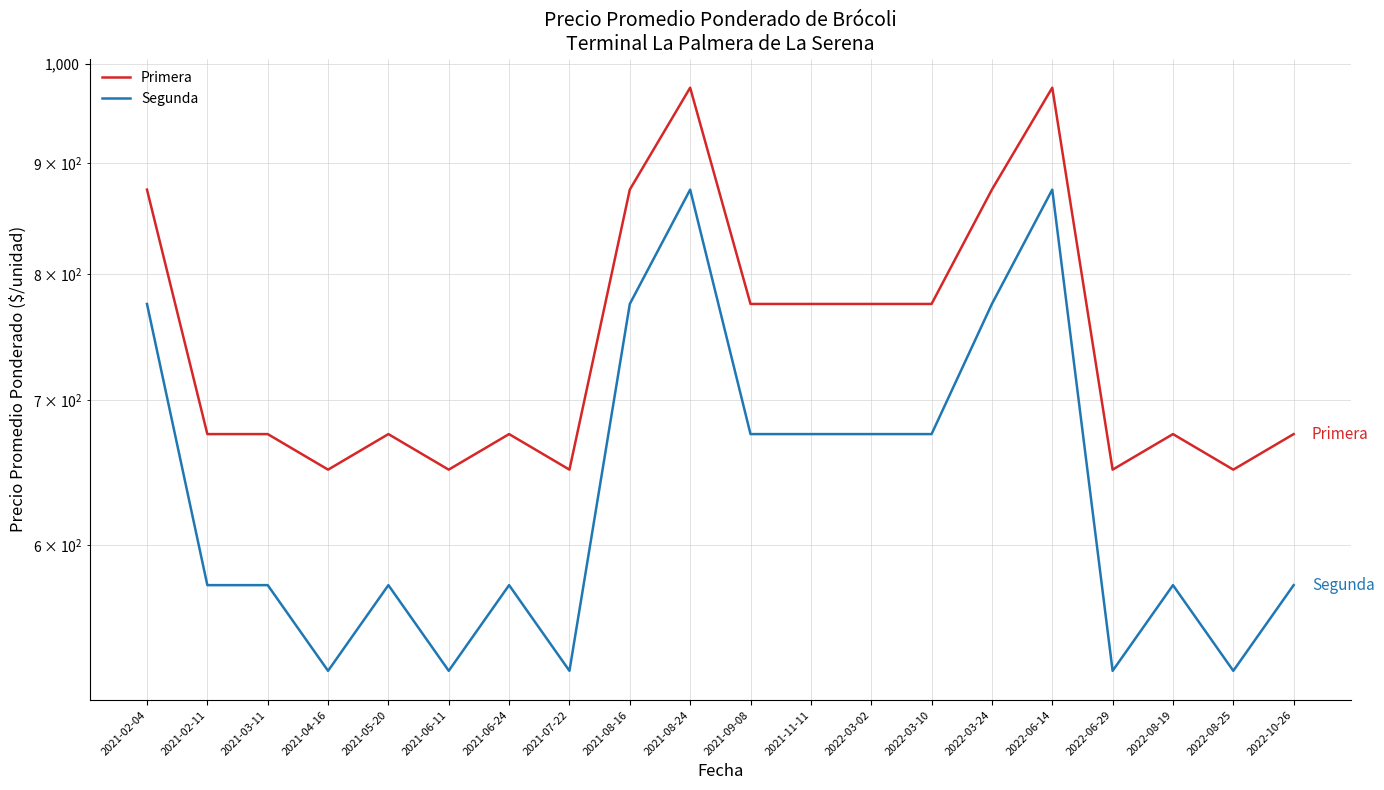

Which has a higher value, 2022-03-10 or 2021-06-11?

2022-03-10